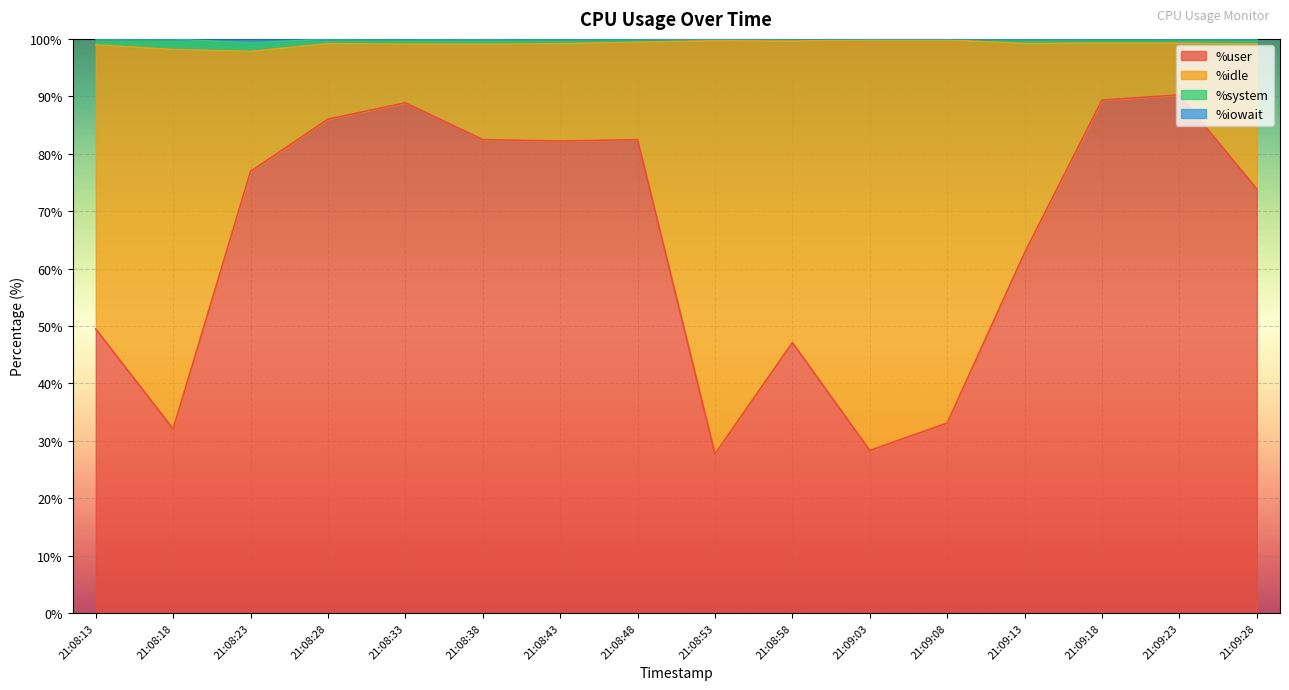

In %iowait, how many points are lower than both neighbors (excluding endpoints)?

3